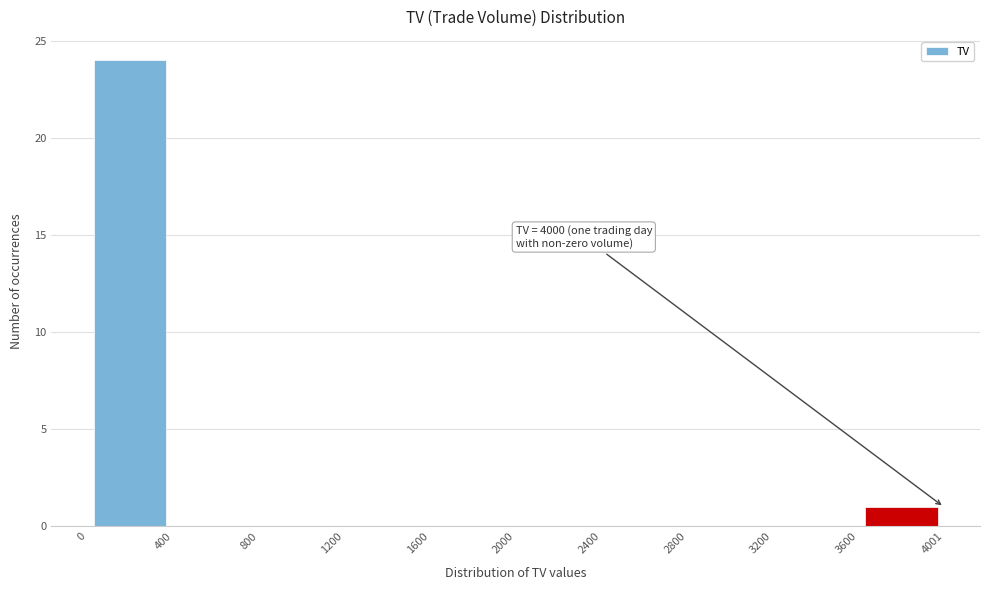

Over which range of the x-axis is the bar tallest?

0 to 400